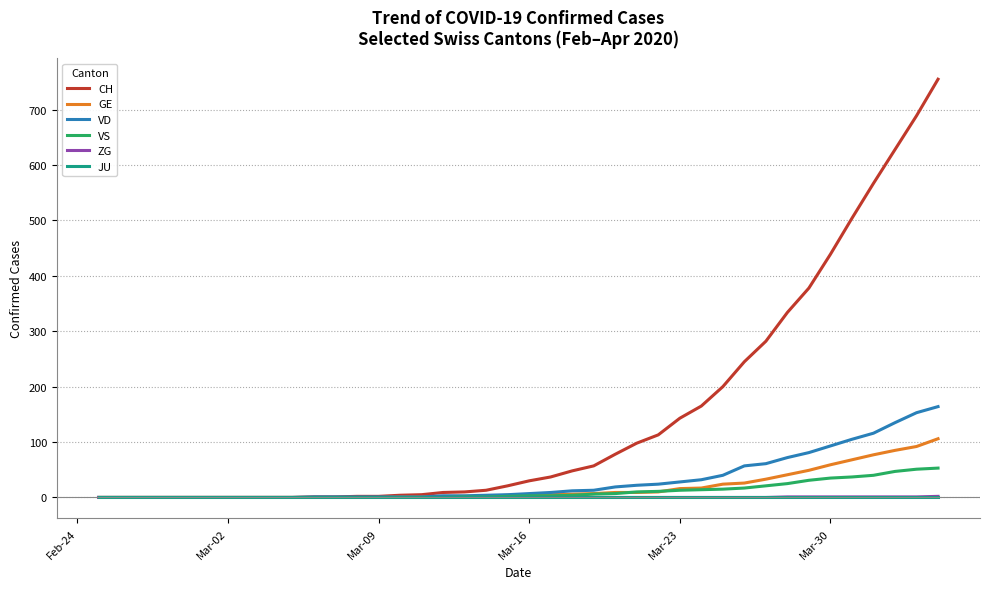

What is the maximum value shown in the chart?

755